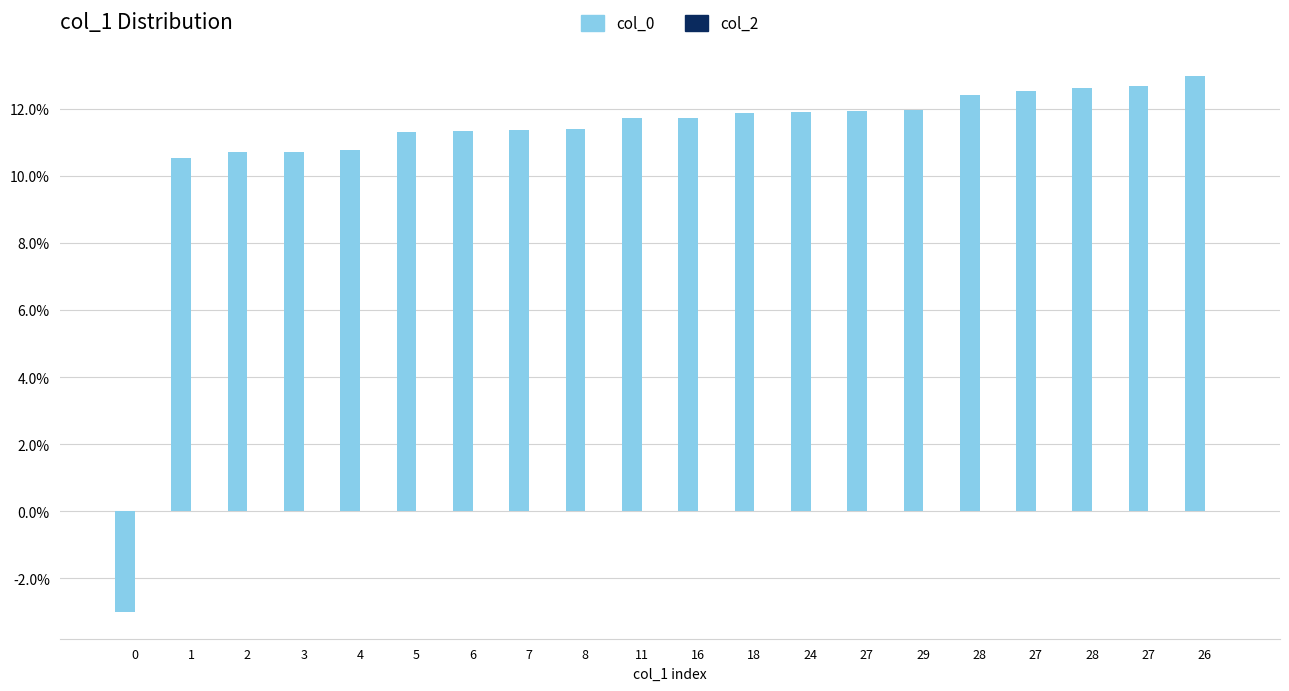

What is the label of the 1st bar from the right?

26